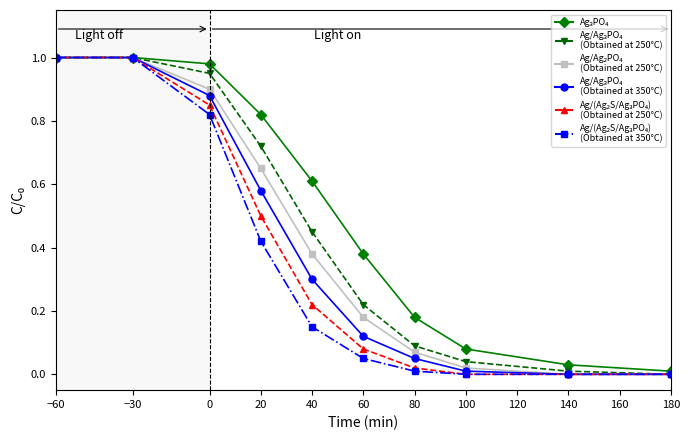

Does the chart have visible grid lines?

No